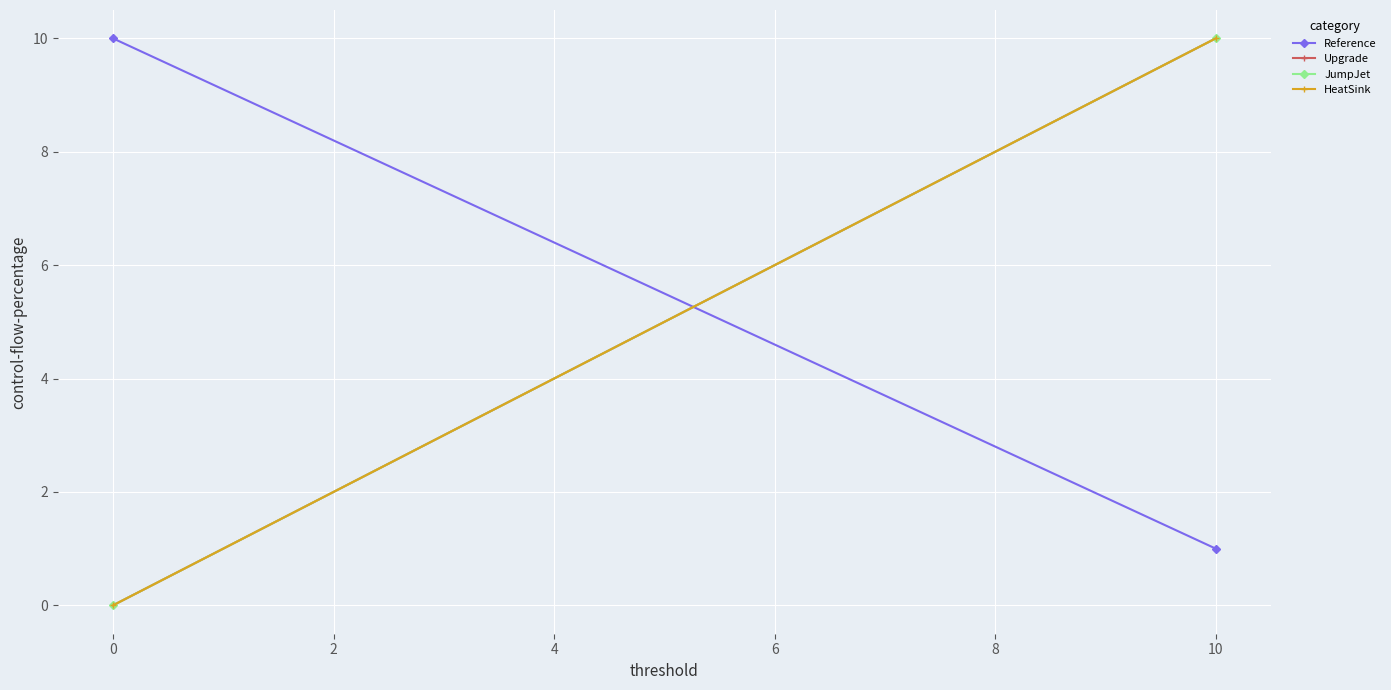

What is the approximate value of Reference at 0?

10